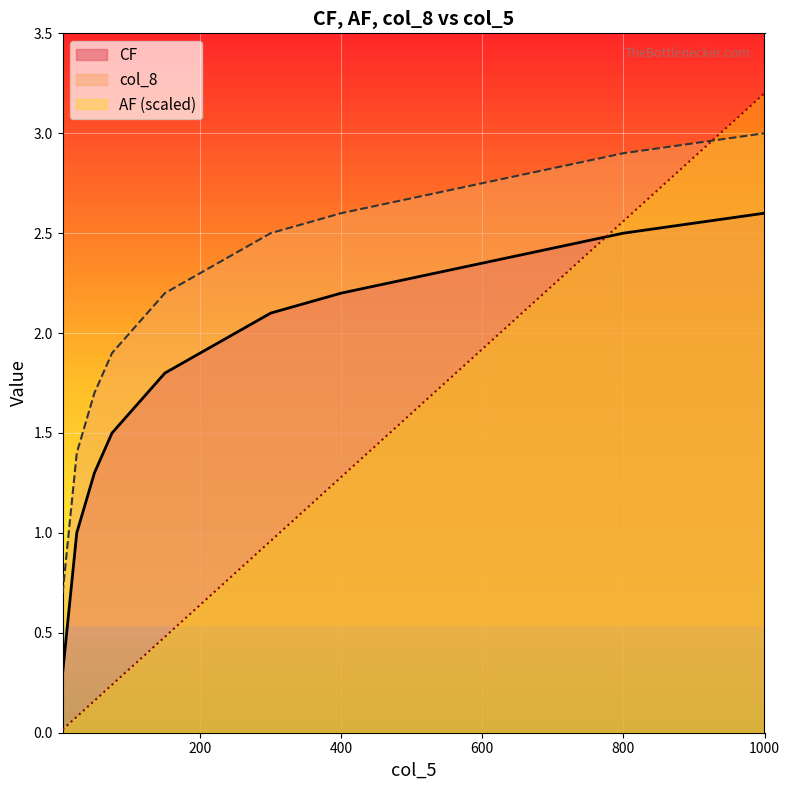

Rank the series by their average value, from lowest to highest.

AF (scaled), CF, col_8